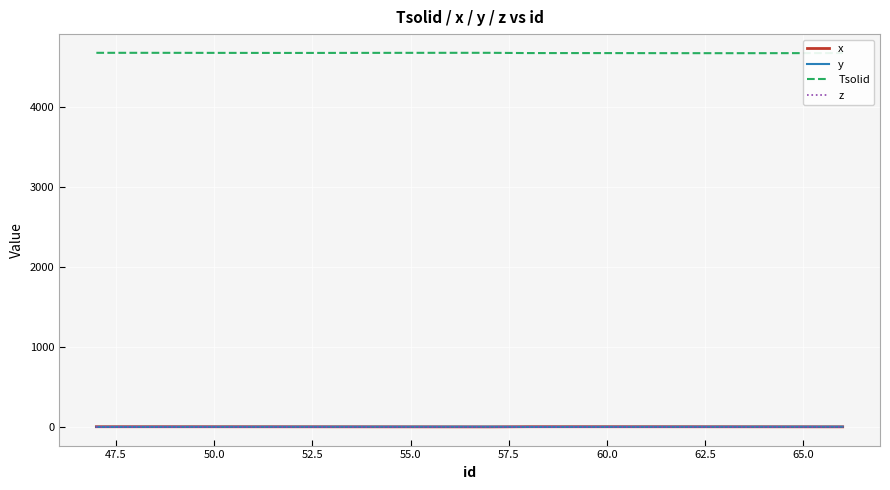

Which series has the largest total across all categories?

Tsolid